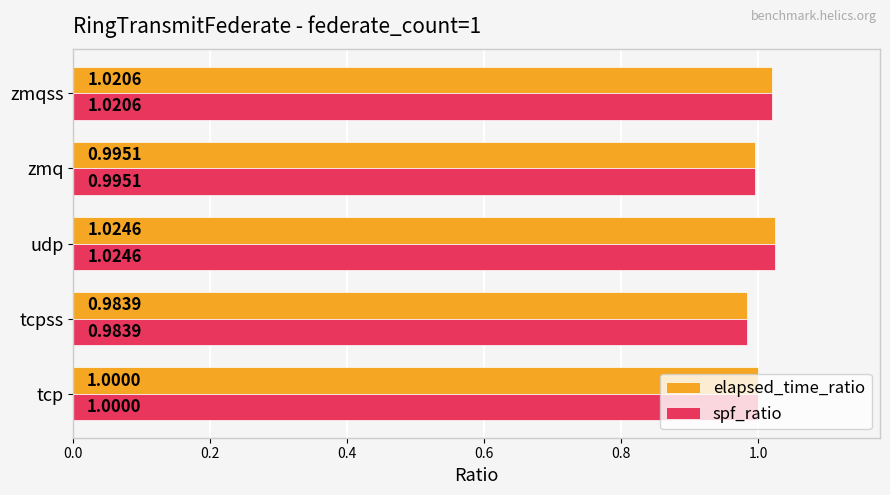

At which label does spf_ratio reach its minimum?

tcpss